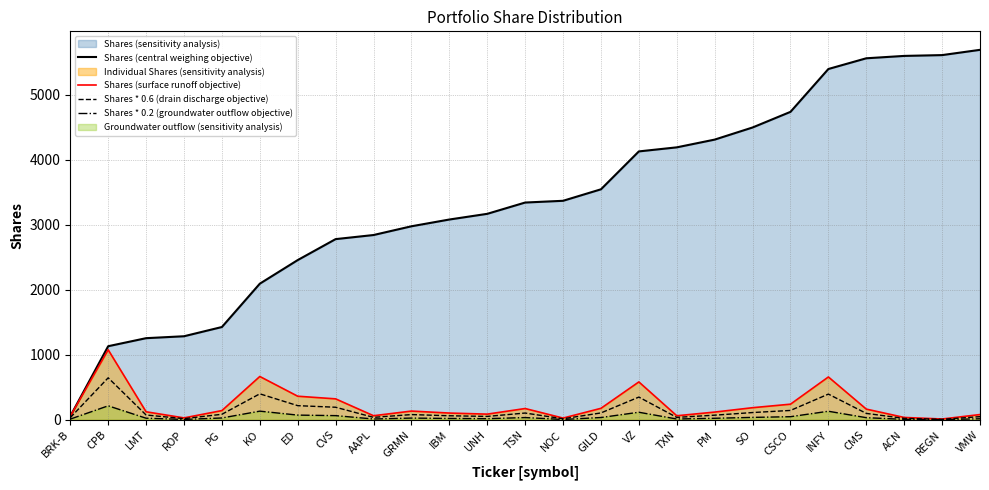

What is the average value of the Shares (central weighing objective) series?

3380.0